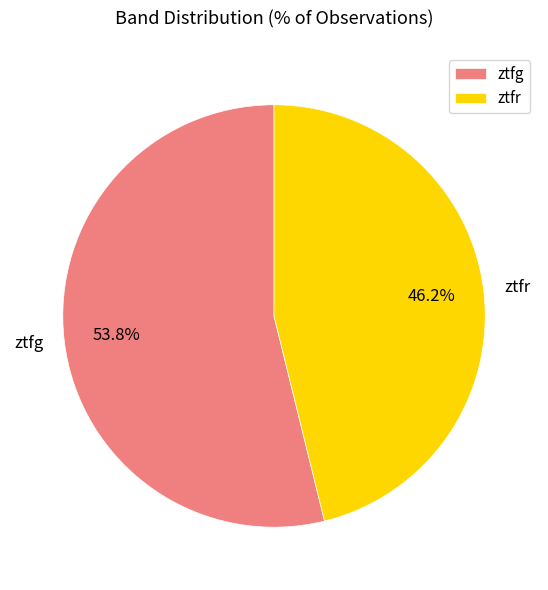

To the nearest percent, what is the difference between the largest and smallest slice percentages?

8%